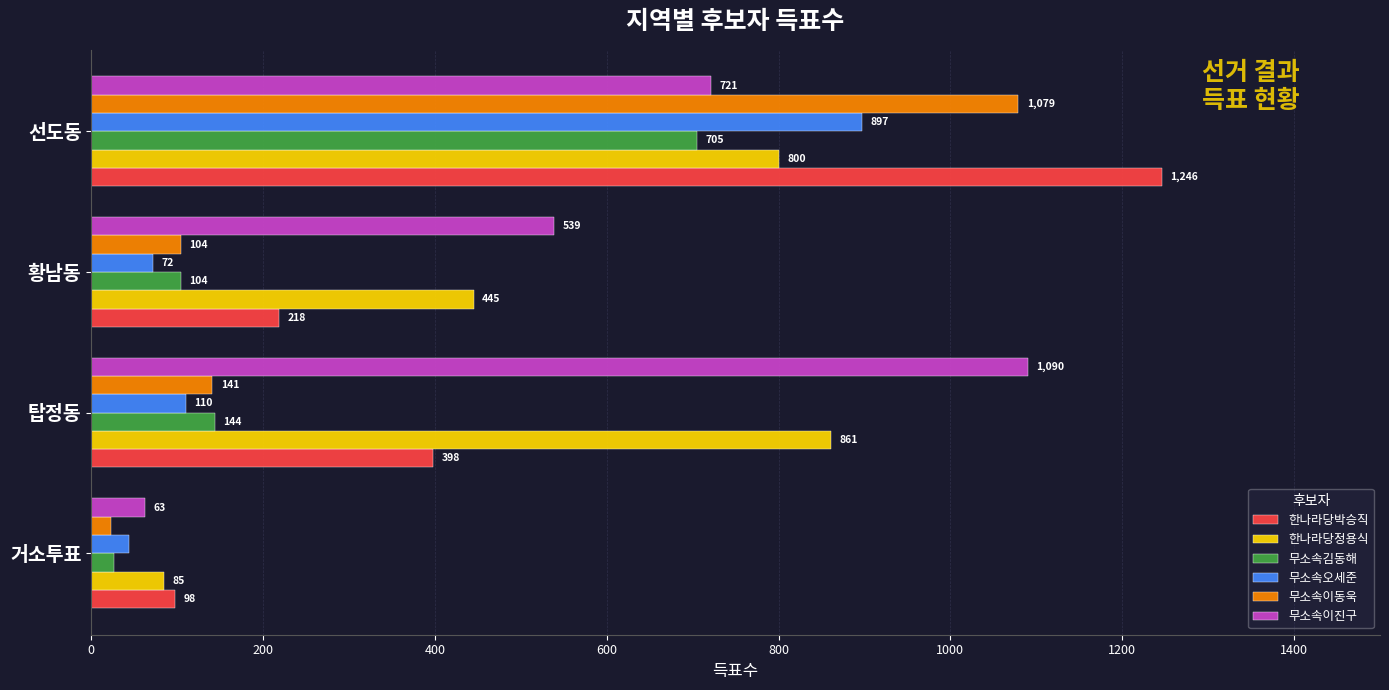

Which series has the widest spread of values?

한나라당박승직